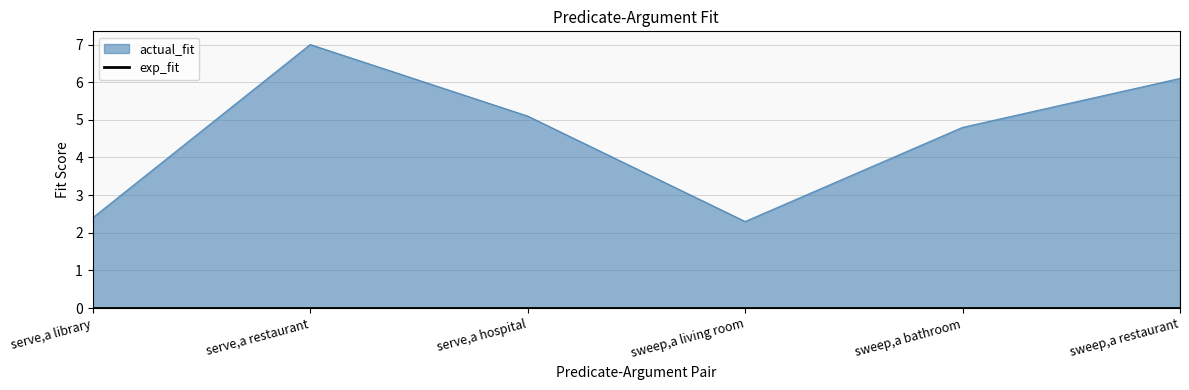

What is the difference between the values at sweep,a restaurant and serve,a hospital?

1.0